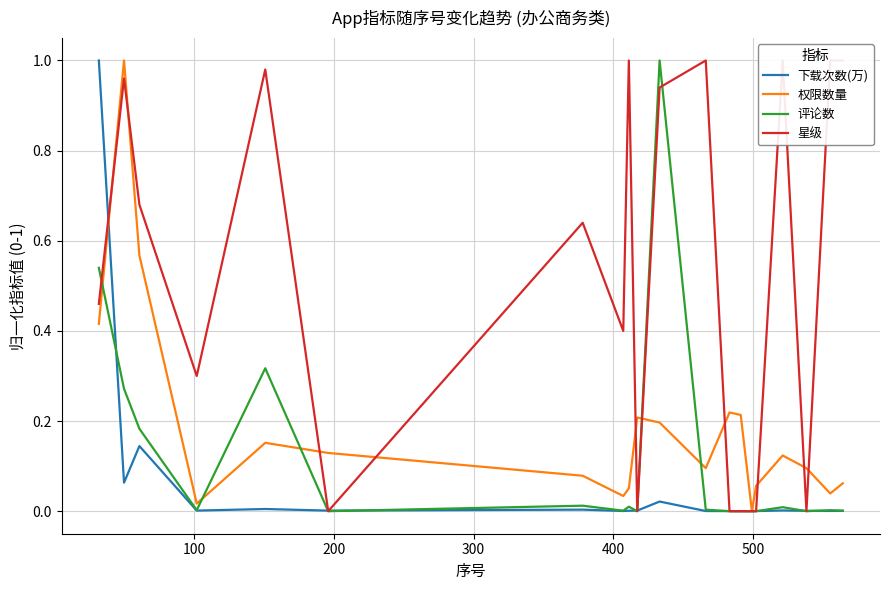

What are all the series names shown in the legend?

下载次数(万), 权限数量, 评论数, 星级